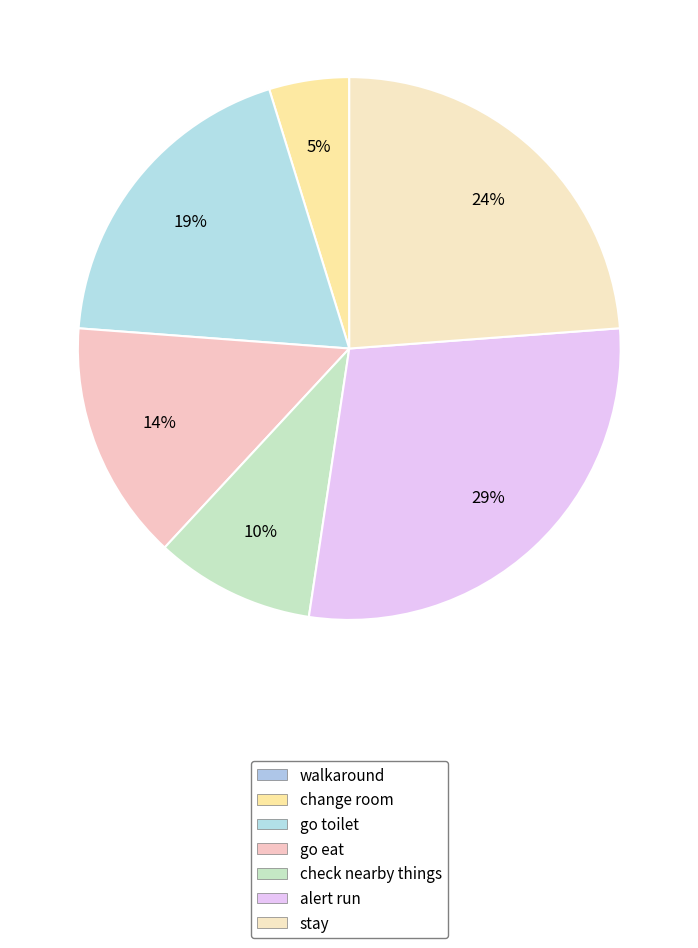

Is go toilet the majority of the pie?

No